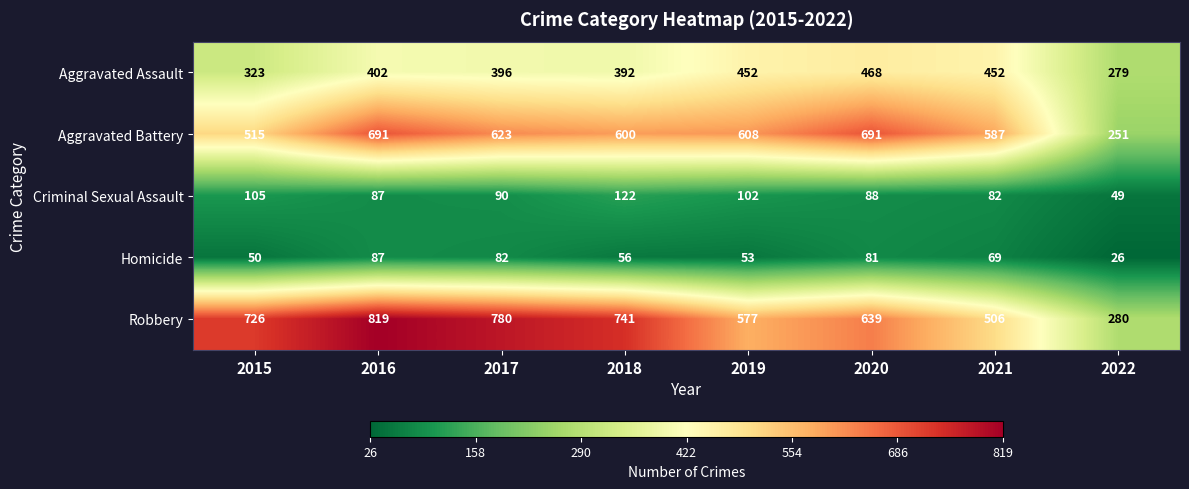

Rank the series by their maximum value, from highest to lowest.

Robbery, Aggravated Battery, Aggravated Assault, Criminal Sexual Assault, Homicide